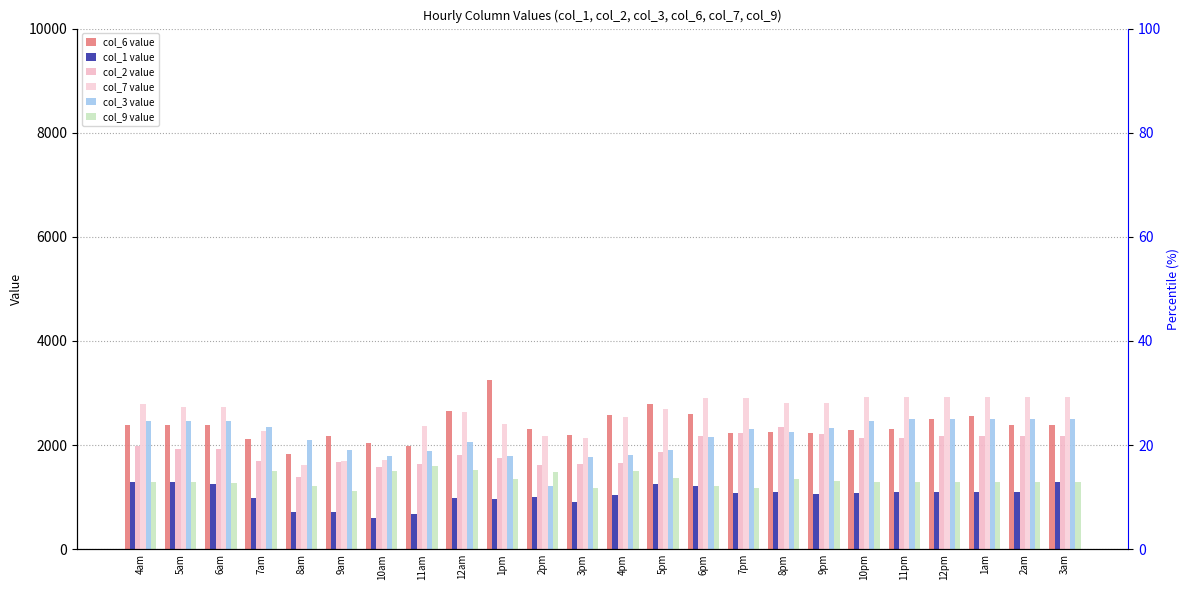

What is the label of the 12th bar from the left?

3pm